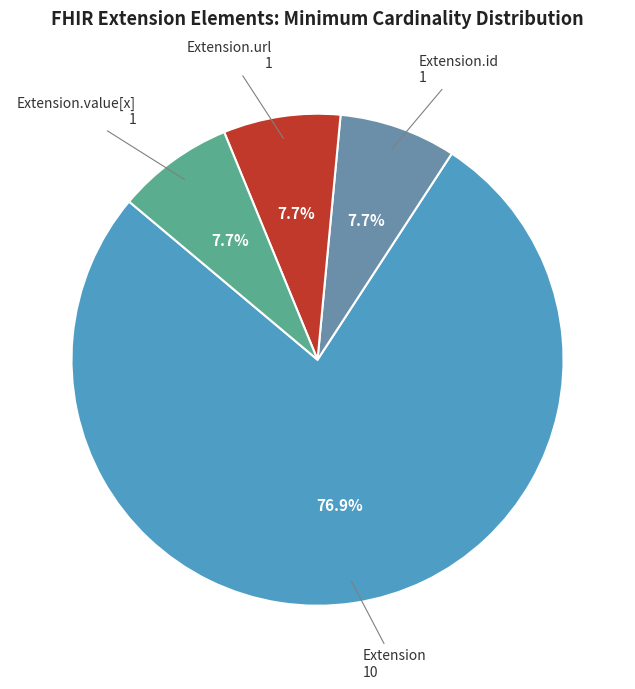

Is there a majority slice in this chart?

Yes